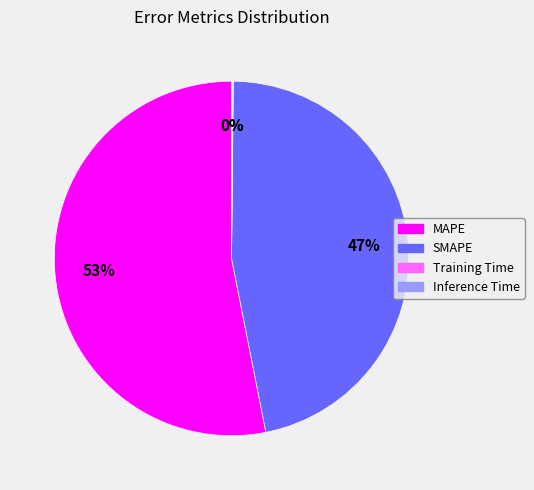

Does any single category account for the majority?

Yes